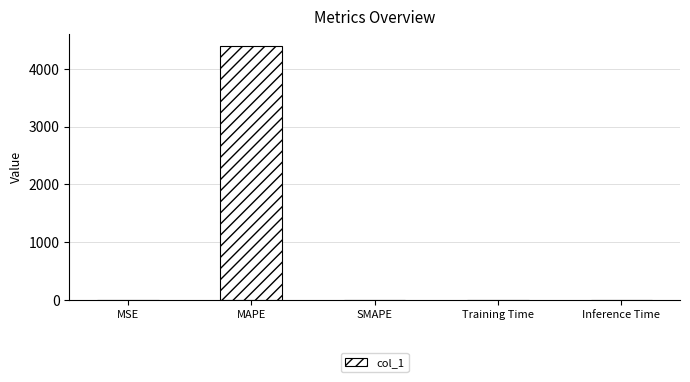

What is the sum of the values at SMAPE and MAPE?

4388.8